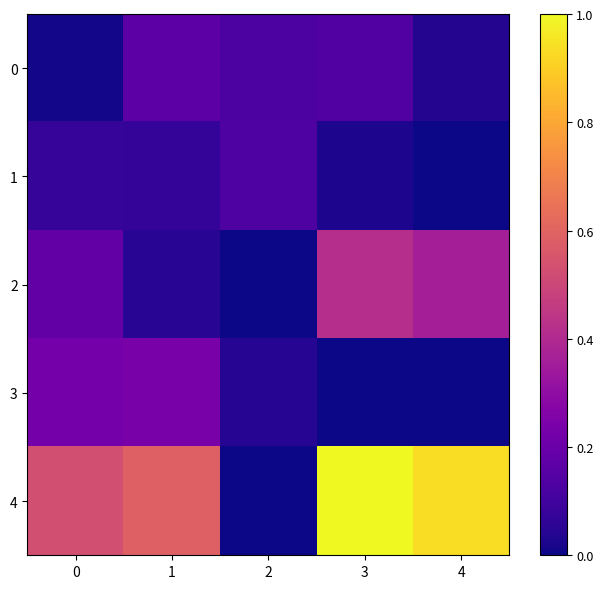

Reading left to right, extract all data points from this chart.

0: 0=0.0	1=0.2	2=0.1	3=0.1	4=0.0
1: 0=0.1	1=0.1	2=0.1	3=0.0	4=0.0
2: 0=0.2	1=0.0	2=0.0	3=0.4	4=0.4
3: 0=0.2	1=0.2	2=0.0	3=0.0	4=0.0
4: 0=0.5	1=0.6	2=0.0	3=1.0	4=0.9